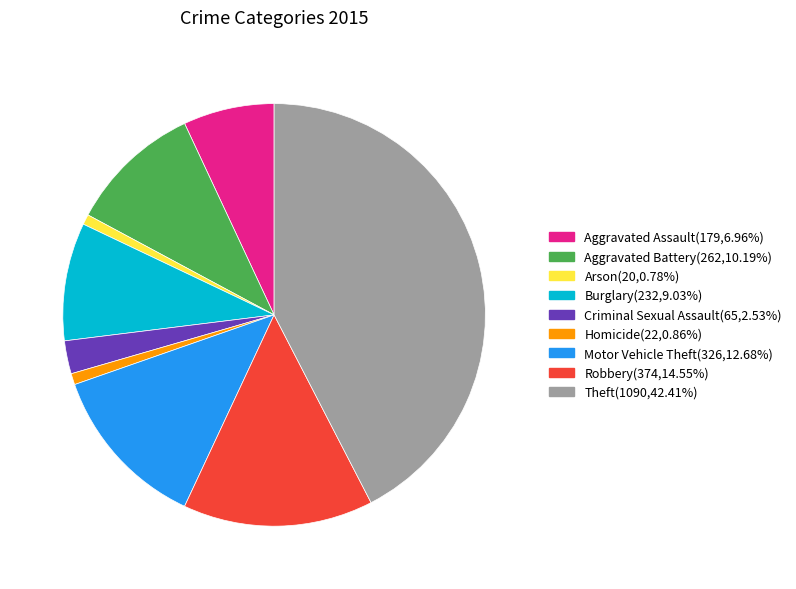

What is the ratio of the value at Aggravated Assault(179,6.96%) to the value at Arson(20,0.78%)?

8.9